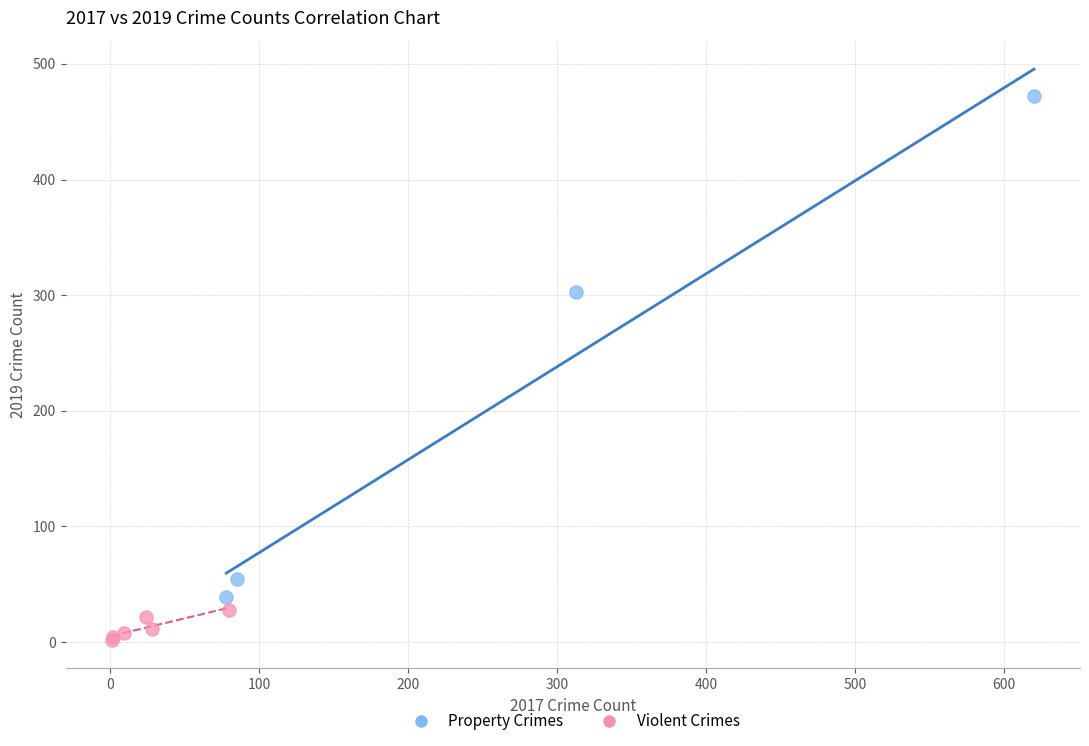

Which series contains the highest Y value?

Property Crimes